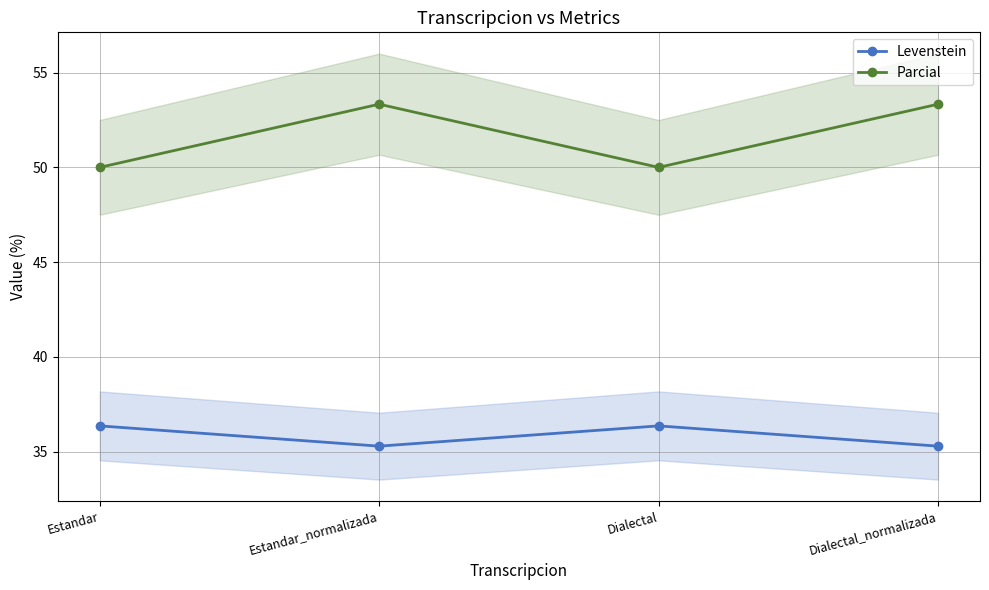

Rank the categories by Parcial value from lowest to highest.

Estandar, Dialectal, Estandar_normalizada, Dialectal_normalizada